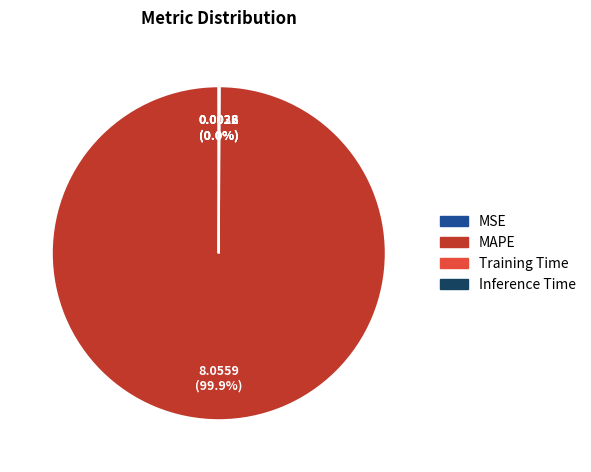

Does any single category account for the majority?

Yes